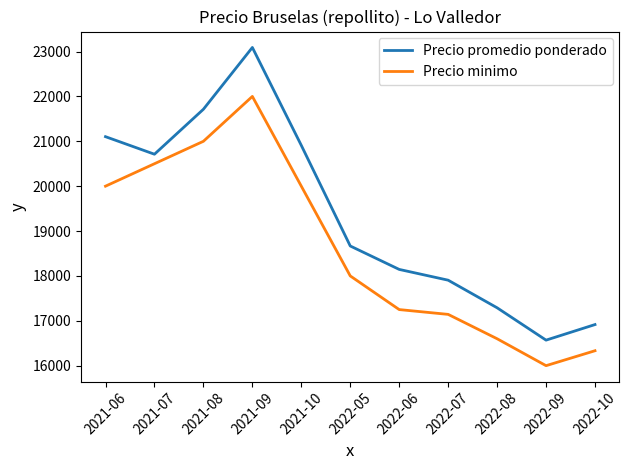

Is it true that Precio promedio ponderado equals 32473 at 2021-10?

False